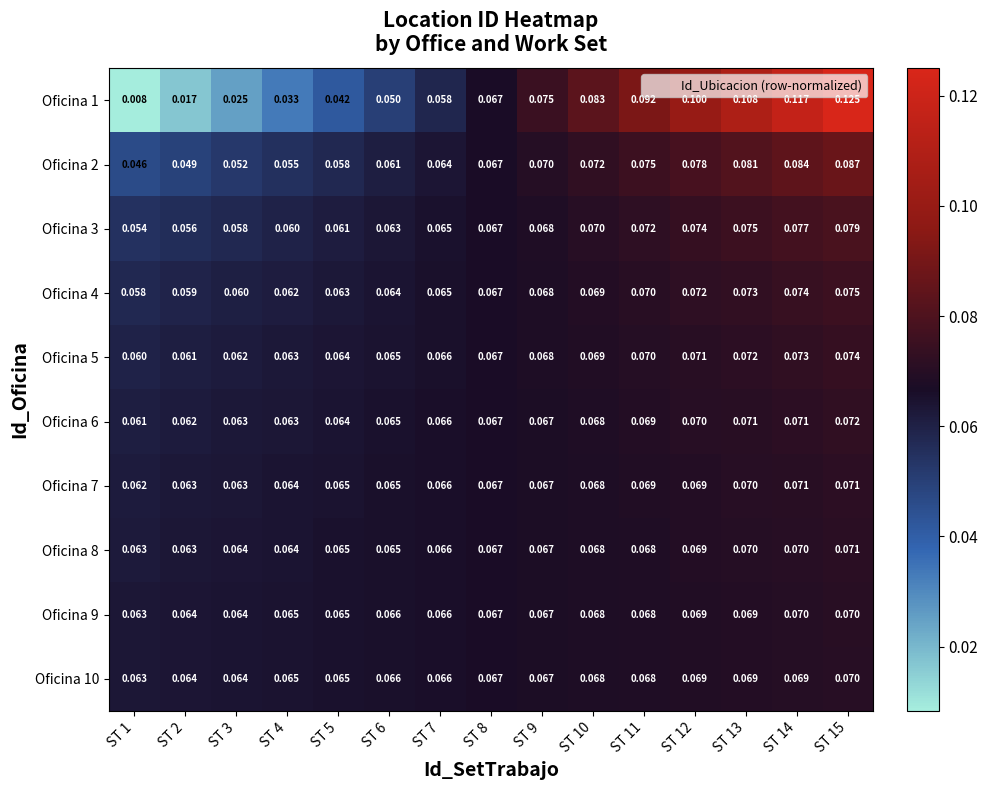

What is the total value across all series at ST 7?

0.6